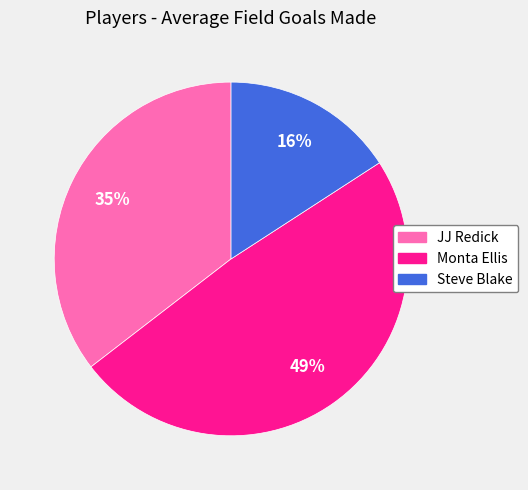

Which category has the smallest portion of the pie?

Steve Blake